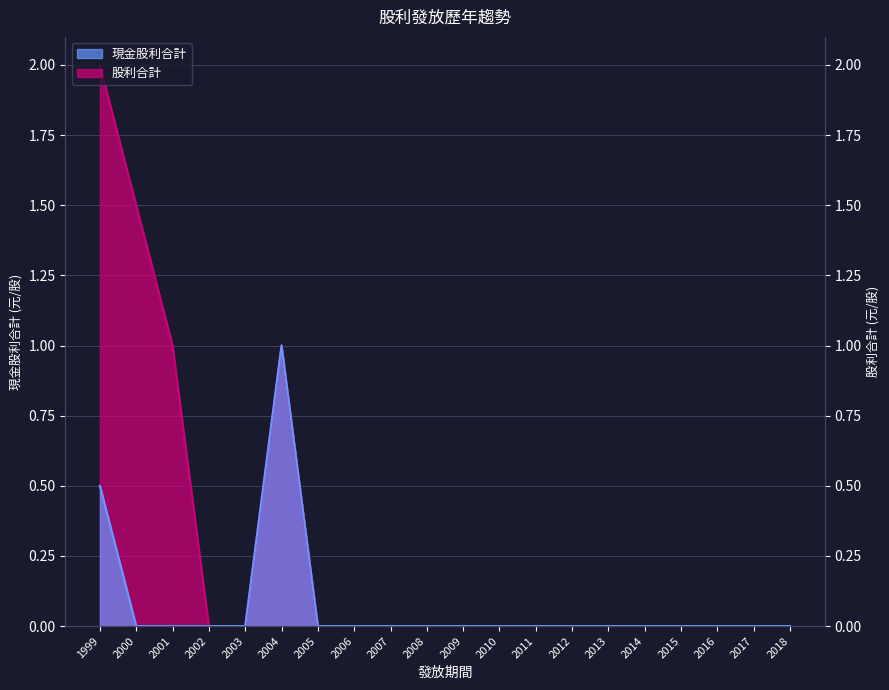

True or false: 現金股利合計 and 股利合計 cross at least once.

False